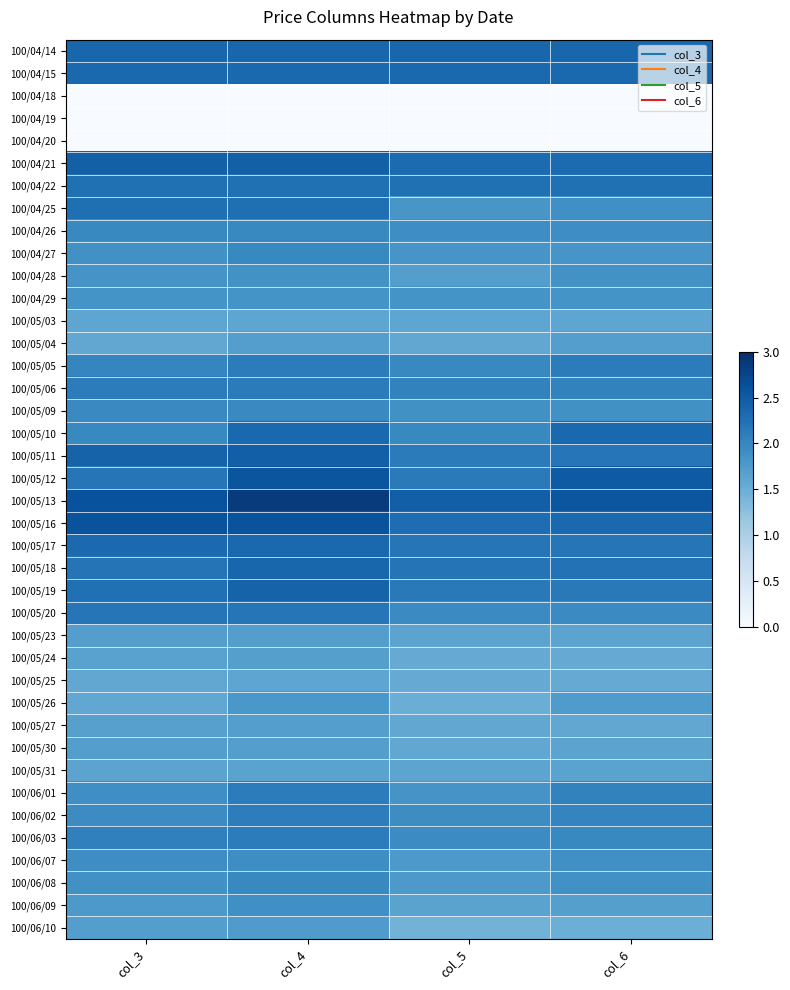

What is the spread (max minus min) of values at col_6?

2.6